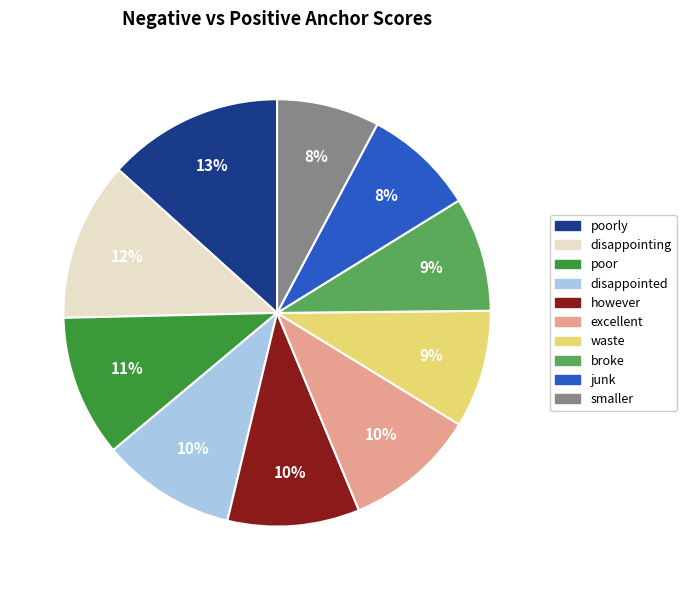

Does any single category account for the majority?

No